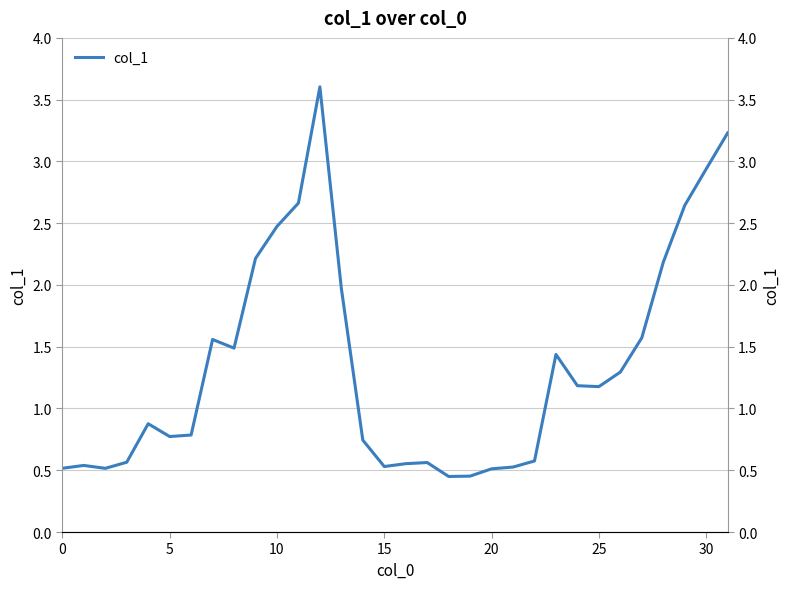

What is the change in value from 14 to 16?

-0.2